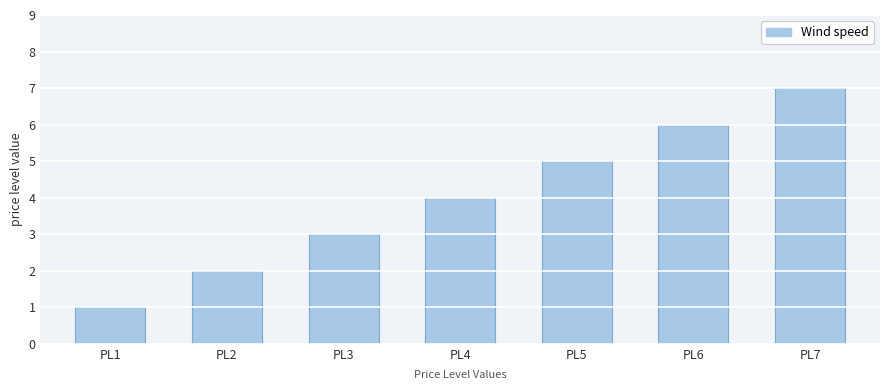

How many data points are less than 4?

3